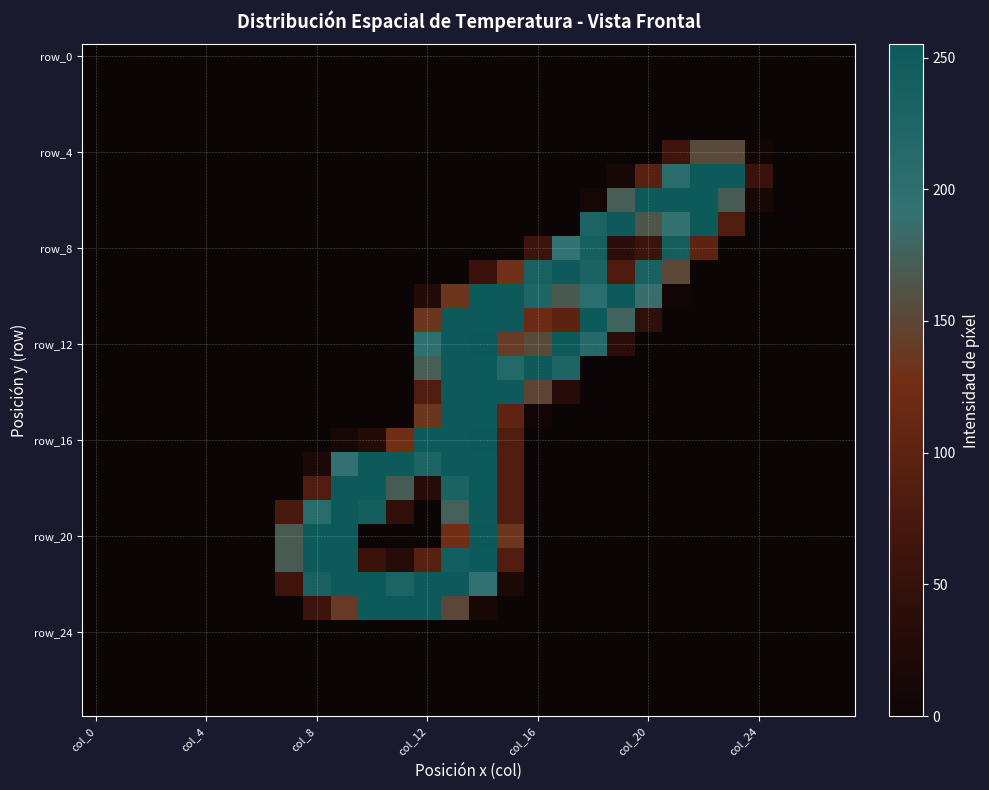

How many distinct data groups are displayed?

28